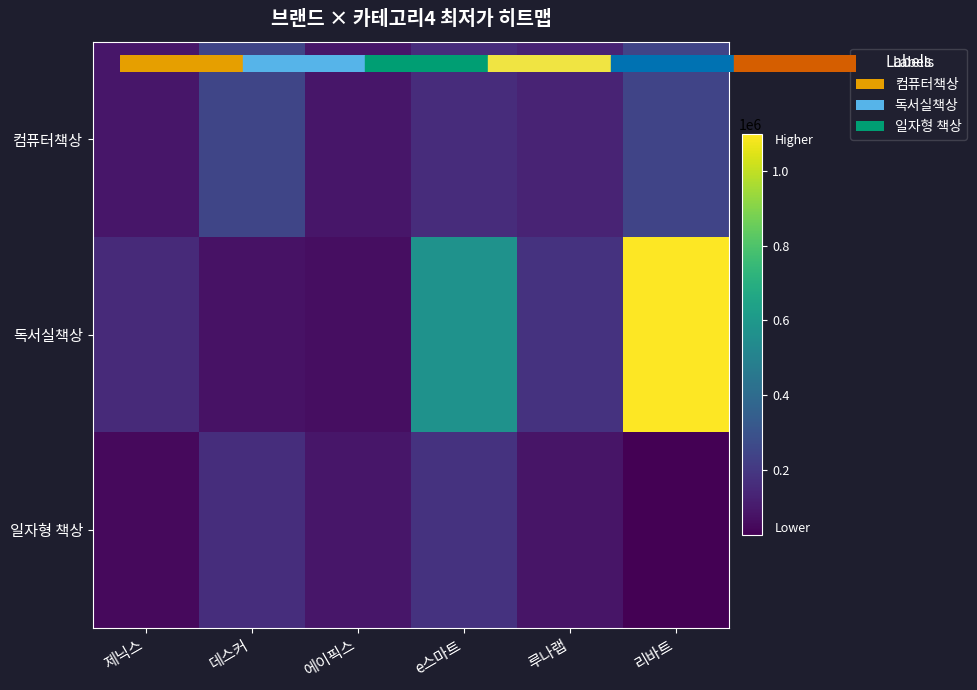

Reading right to left, transcribe all the data shown in this chart.

컴퓨터책상: 리바트=246000	루나랩=129000	e스마트=159000	에이픽스=89000	데스커=248500	제닉스=89000
독서실책상: 리바트=1099930	루나랩=183120	e스마트=574410	에이픽스=61990	데스커=74500	제닉스=150000
일자형 책상: 리바트=23900	루나랩=83760	e스마트=179540	에이픽스=87910	데스커=166580	제닉스=53000